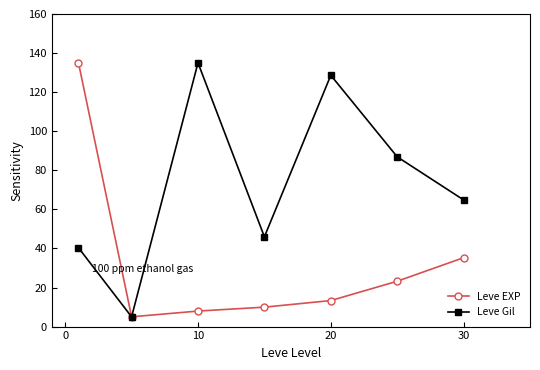

Count the number of data series in this chart.

2